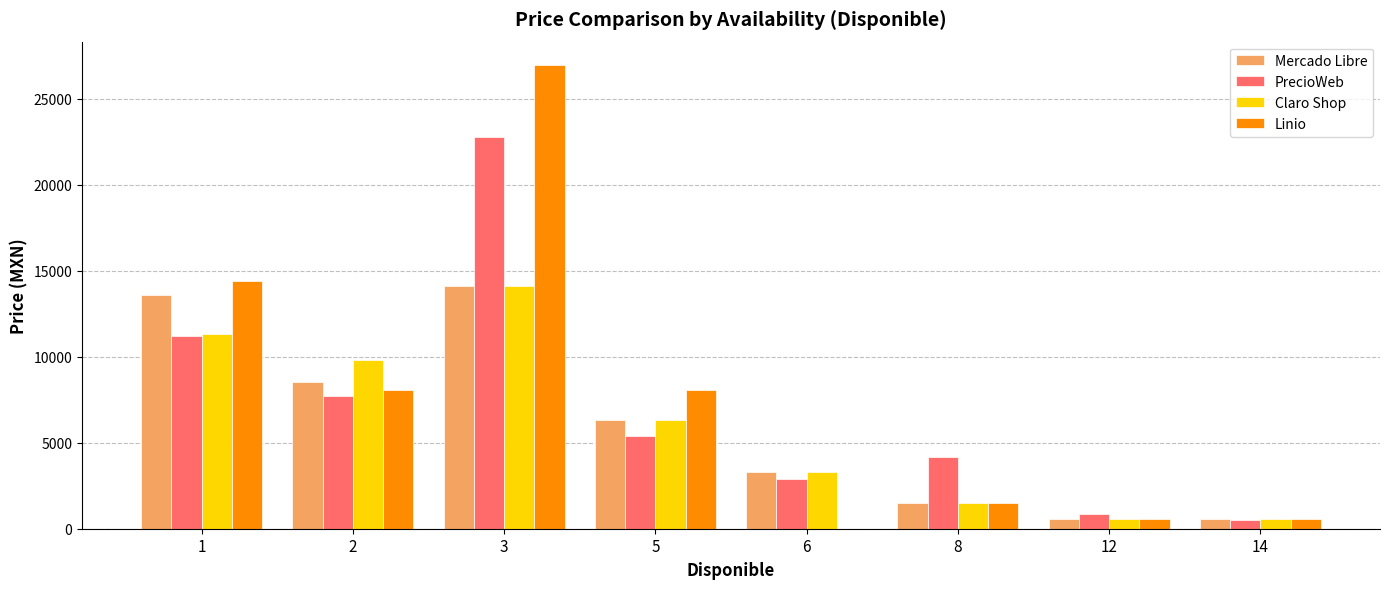

Which series has the largest total across all categories?

Linio